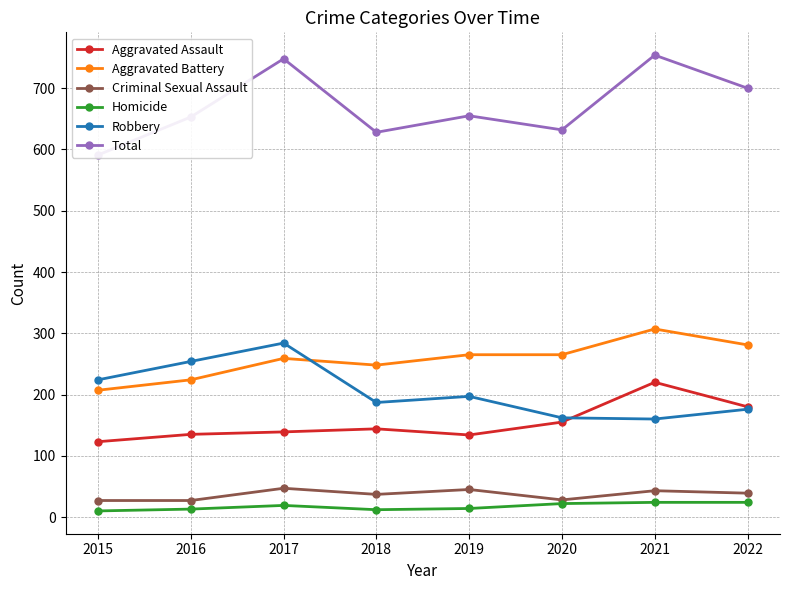

Which label corresponds to the largest value in the chart?

2021